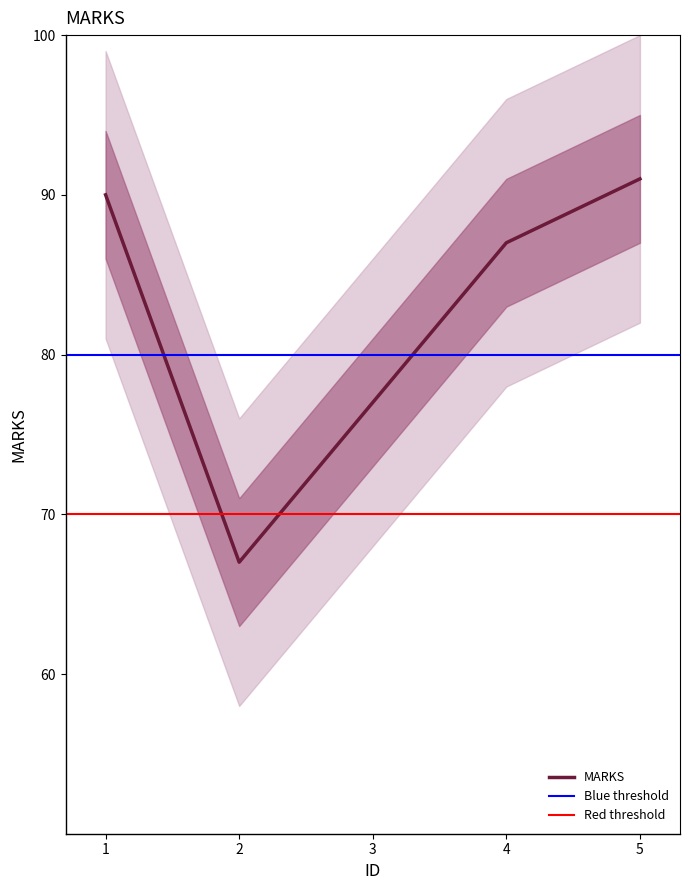

True or false: there are more than 0 points higher than both neighbors.

False